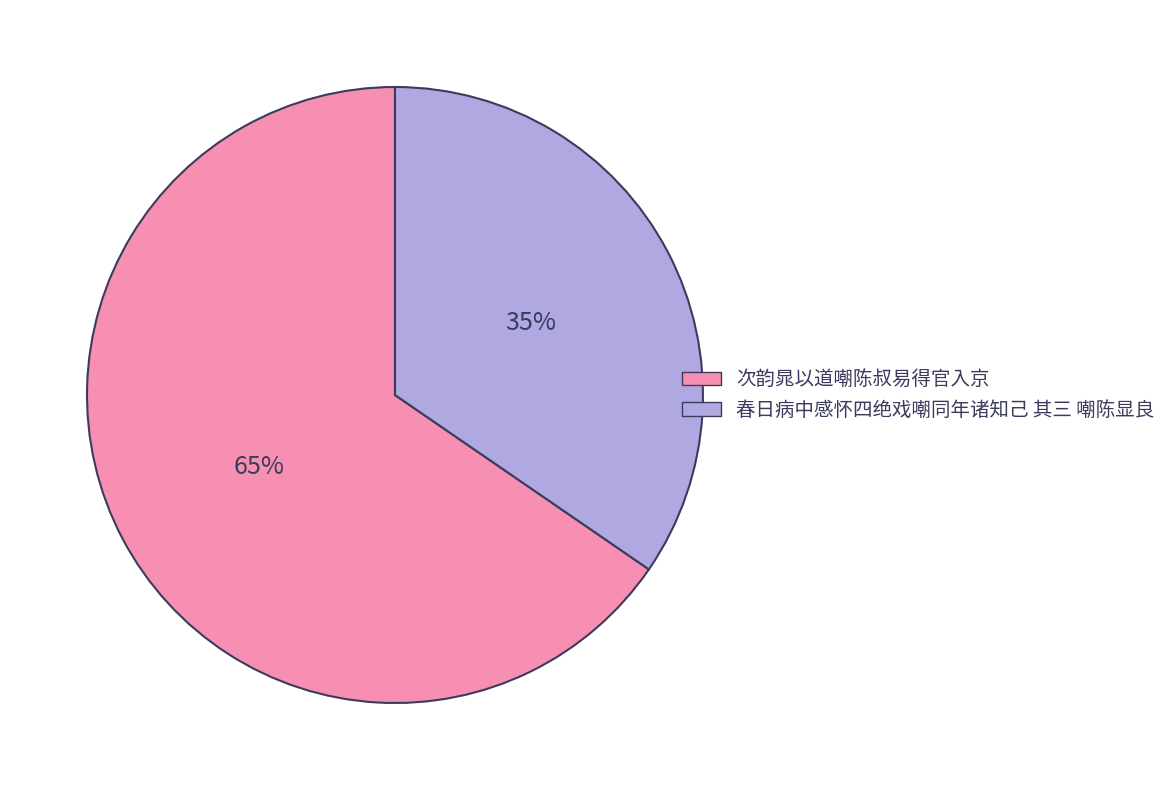

To the nearest percent, what is the combined percentage of 春日病中感怀四绝戏嘲同年诸知己 其三 嘲陈显良 and 次韵晁以道嘲陈叔易得官入京?

100%